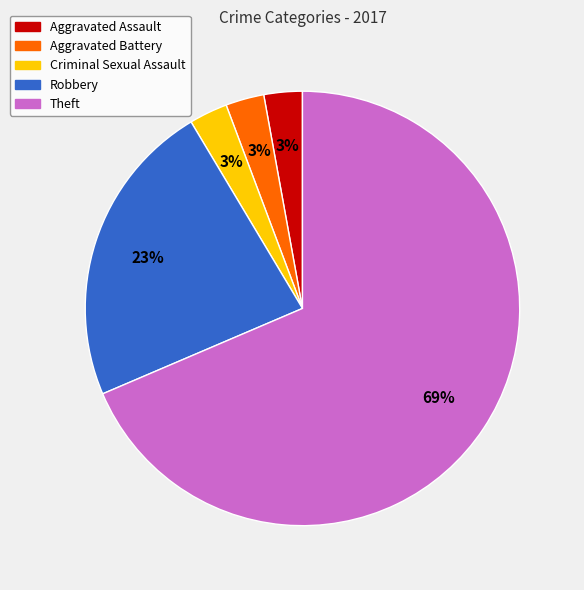

Is it true that Robbery is 23% of the pie?

True